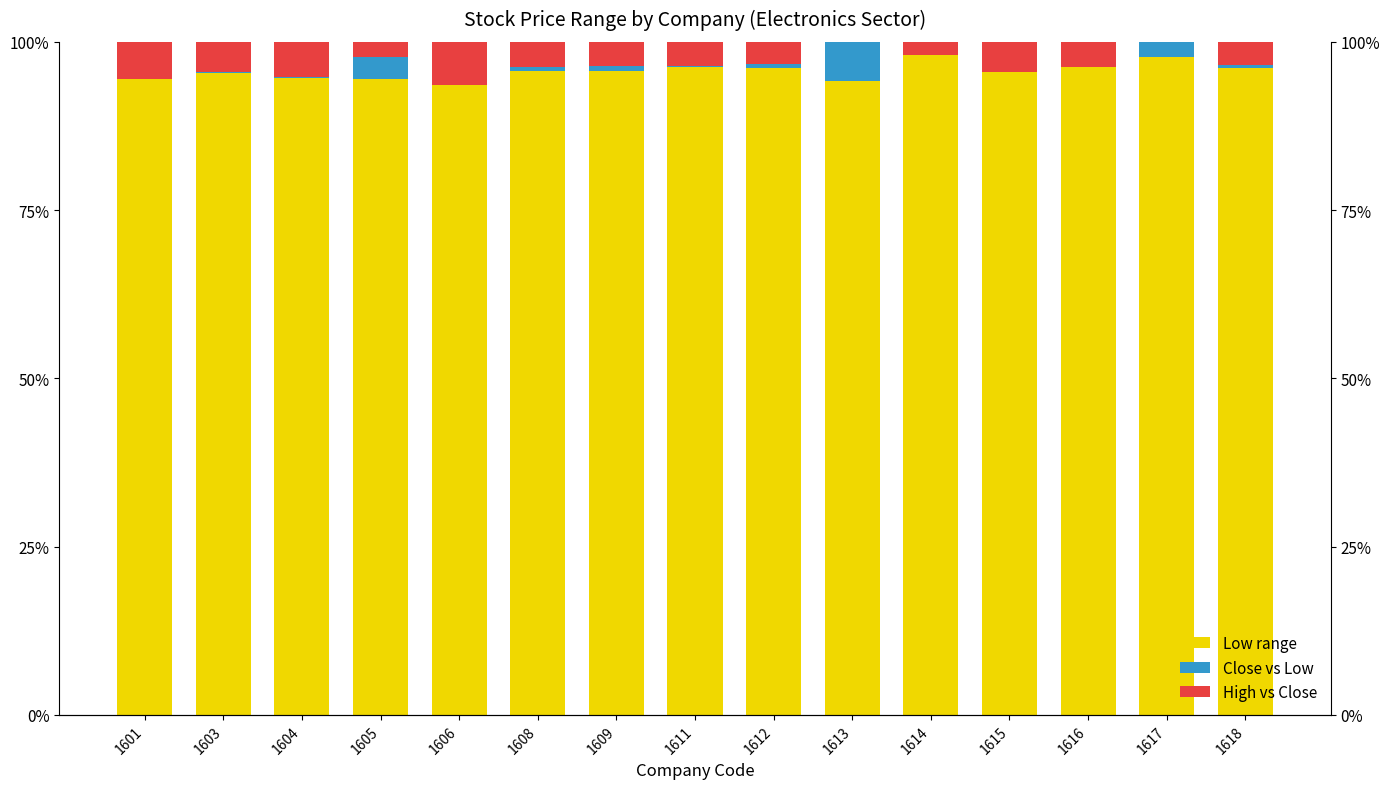

What is the value of the Close-Low bar at the 2nd from the left?

0.2